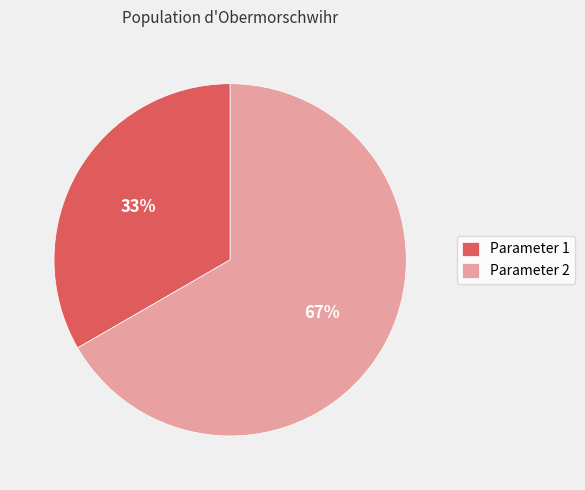

Which category has the smallest portion of the pie?

Parameter 1